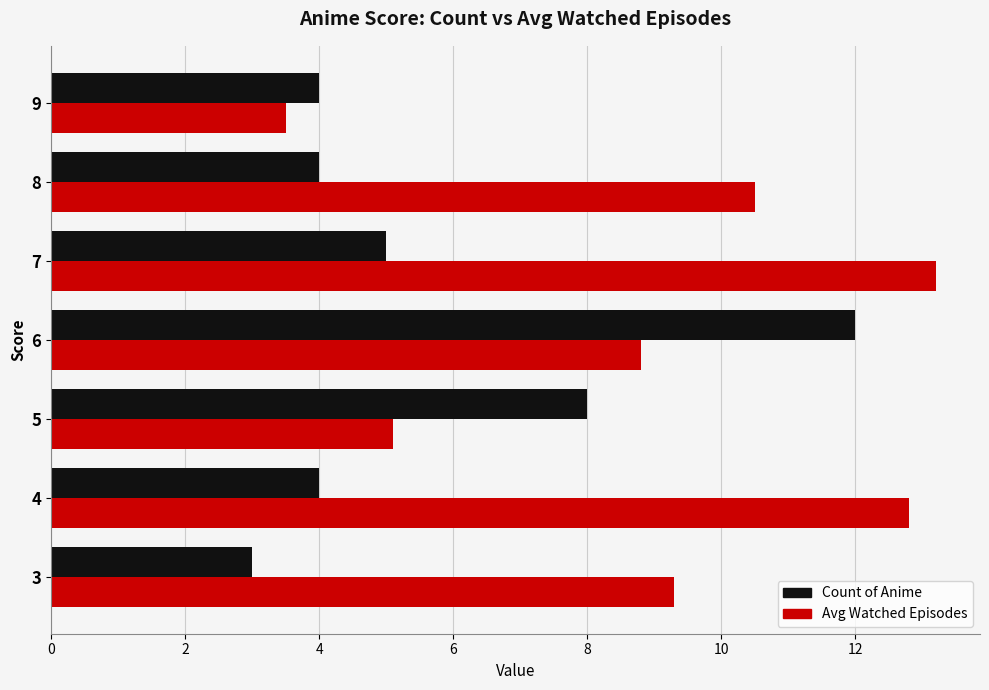

What is the maximum value shown in the chart?

13.2